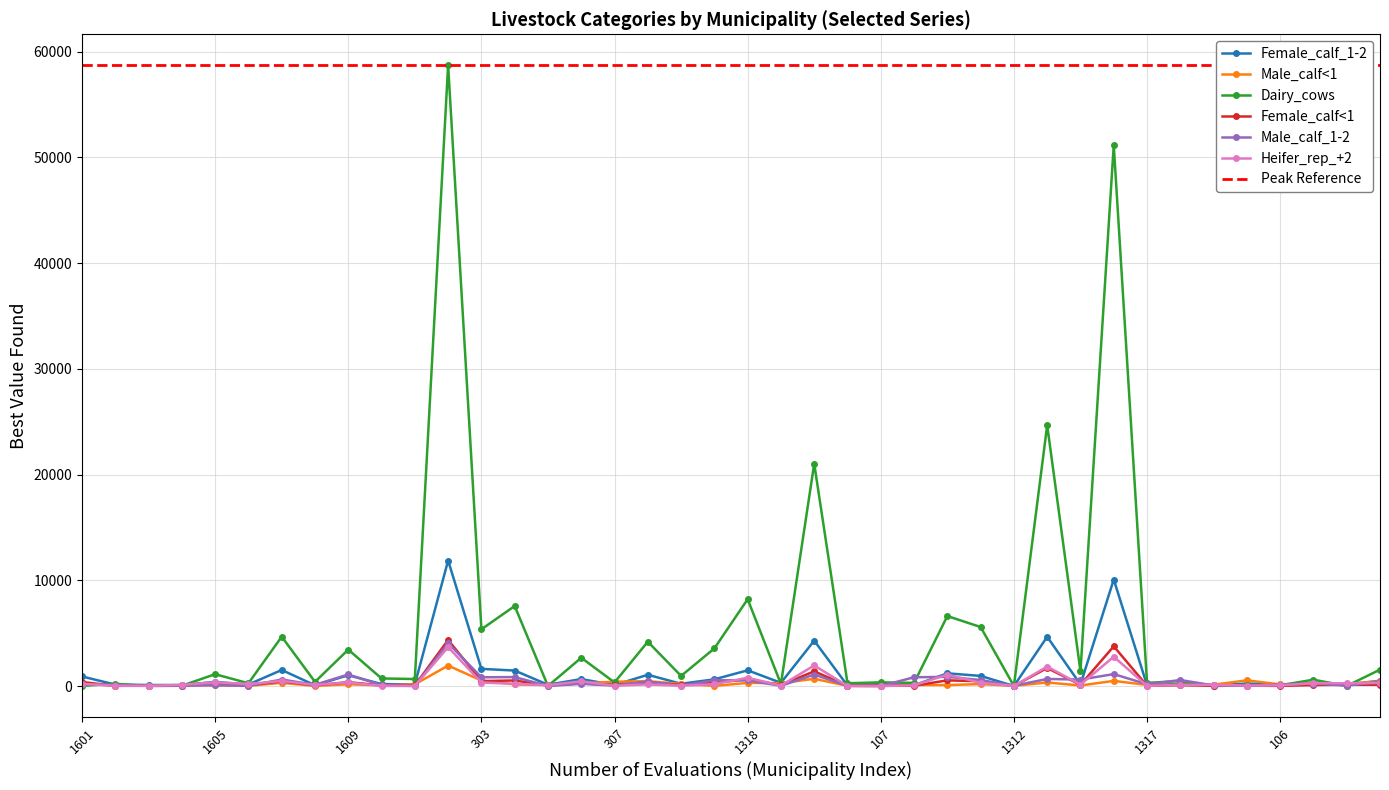

At 302, list the series in order from largest to smallest.

Dairy_cows, Female_calf_1-2, Female_calf<1, Male_calf_1-2, Heifer_rep_+2, Male_calf<1